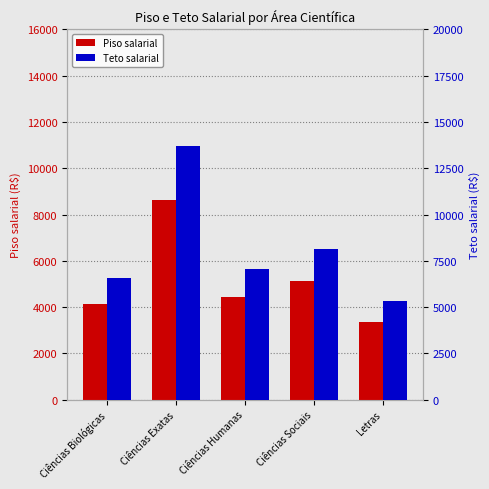

List the labels in order of Teto salarial value, largest first.

Ciências Exatas, Ciências Sociais, Ciências Humanas, Ciências Biológicas, Letras